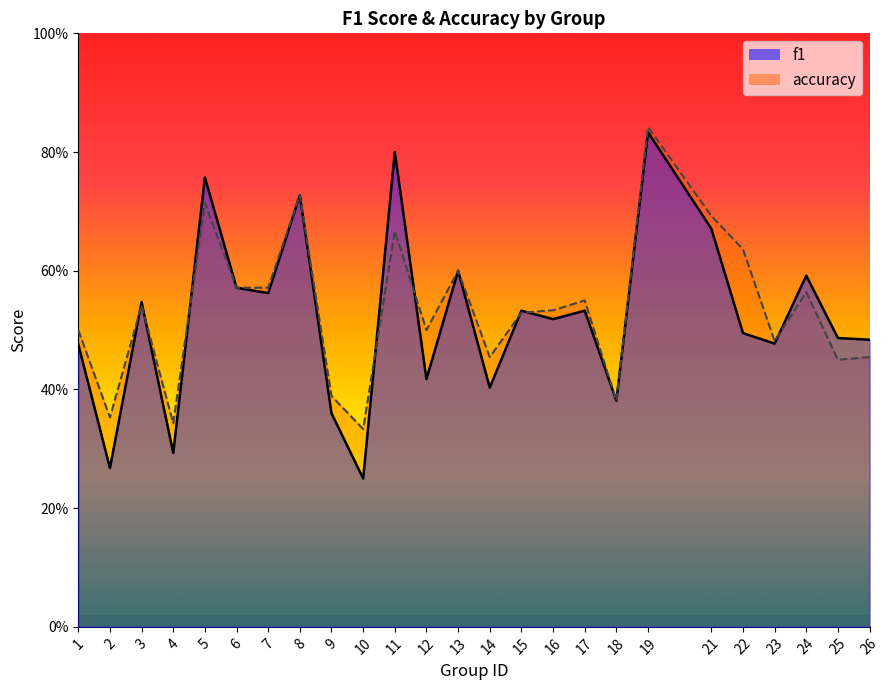

Which series has the largest total across all categories?

accuracy